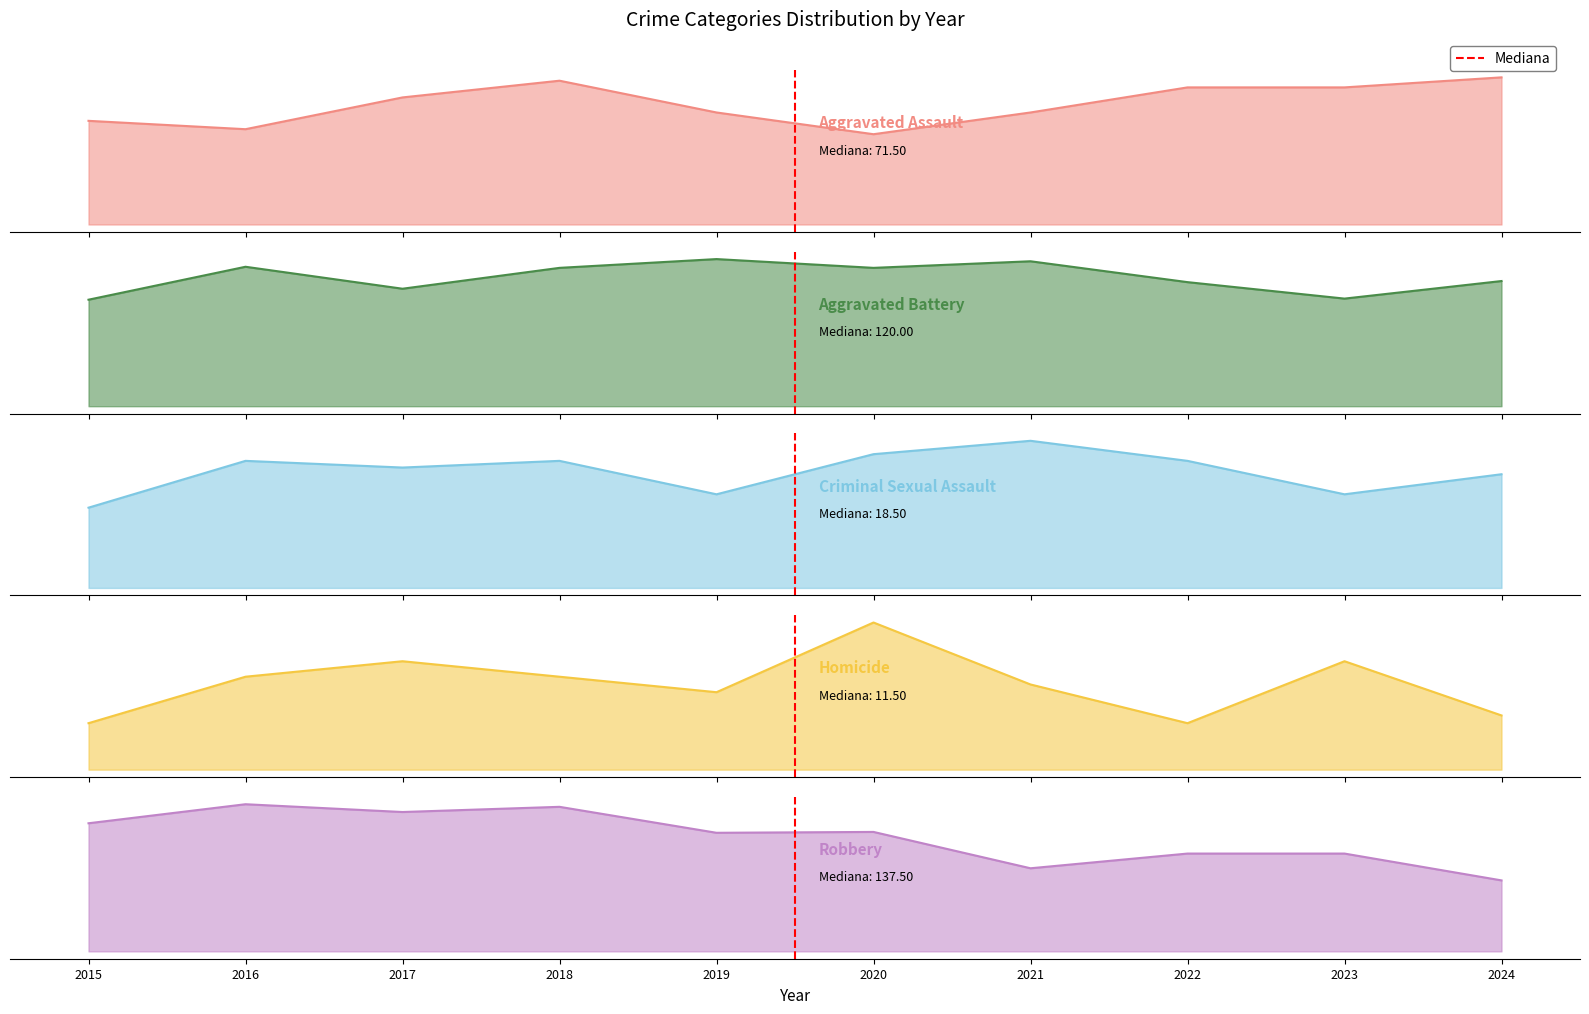

Does the chart display data point markers on the line(s)?

No